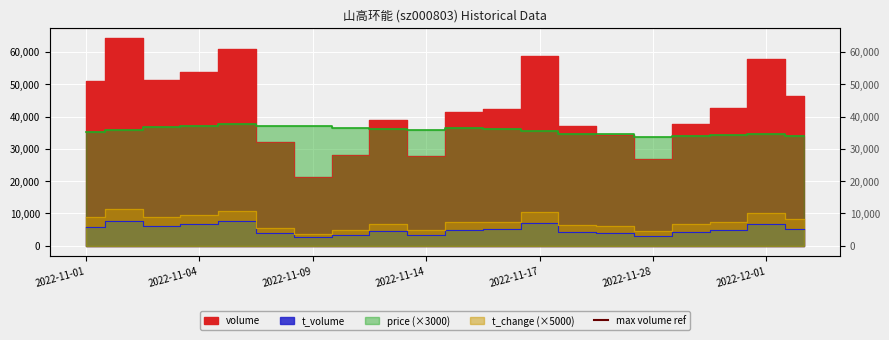

List the labels in order of t_change value, largest first.

2022-11-02, 2022-11-07, 2022-11-17, 2022-12-01, 2022-11-04, 2022-11-01, 2022-11-03, 2022-12-02, 2022-11-30, 2022-11-16, 2022-11-15, 2022-11-11, 2022-11-29, 2022-11-18, 2022-11-21, 2022-11-08, 2022-11-10, 2022-11-14, 2022-11-28, 2022-11-09